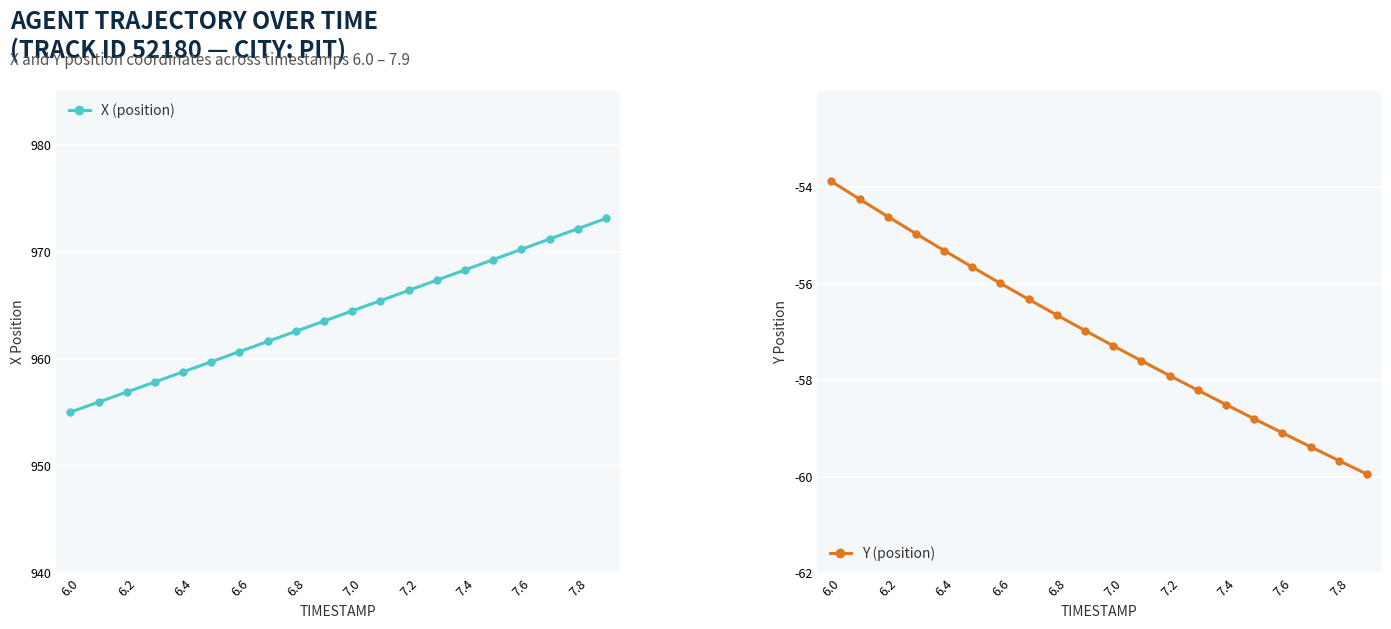

True or false: Y (position) and X (position) intersect in this chart.

False